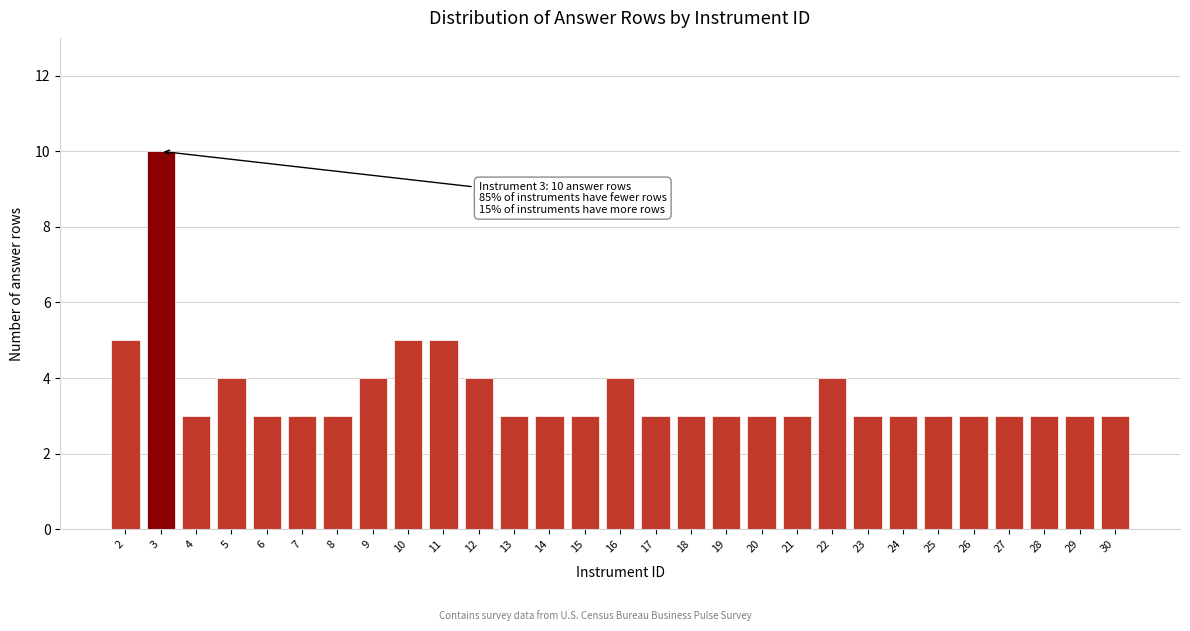

Reading left to right, transcribe all the data shown in this chart.

2=5	3=10	4=3	5=4	6=3	7=3	8=3	9=4	10=5	11=5	12=4	13=3	14=3	15=3	16=4	17=3	18=3	19=3	20=3	21=3	22=4	23=3	24=3	25=3	26=3	27=3	28=3	29=3	30=3